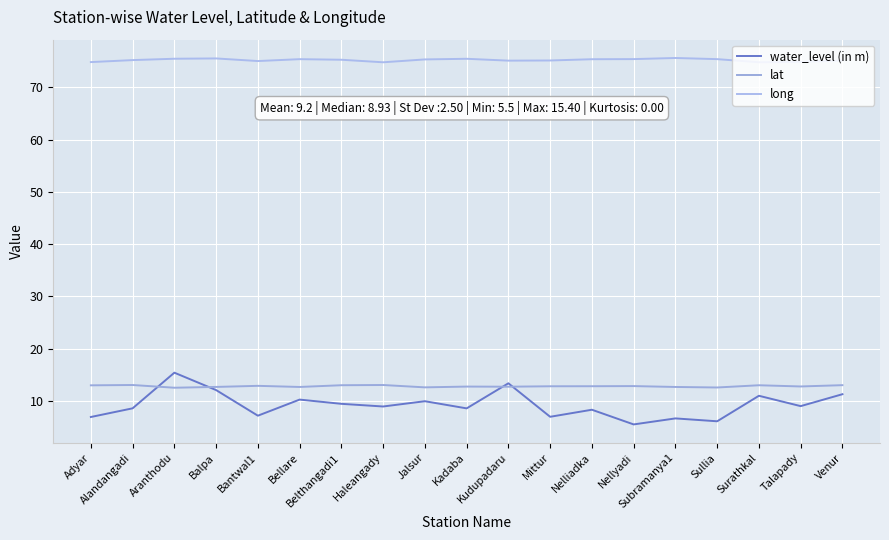

What is the greatest value displayed?

75.6